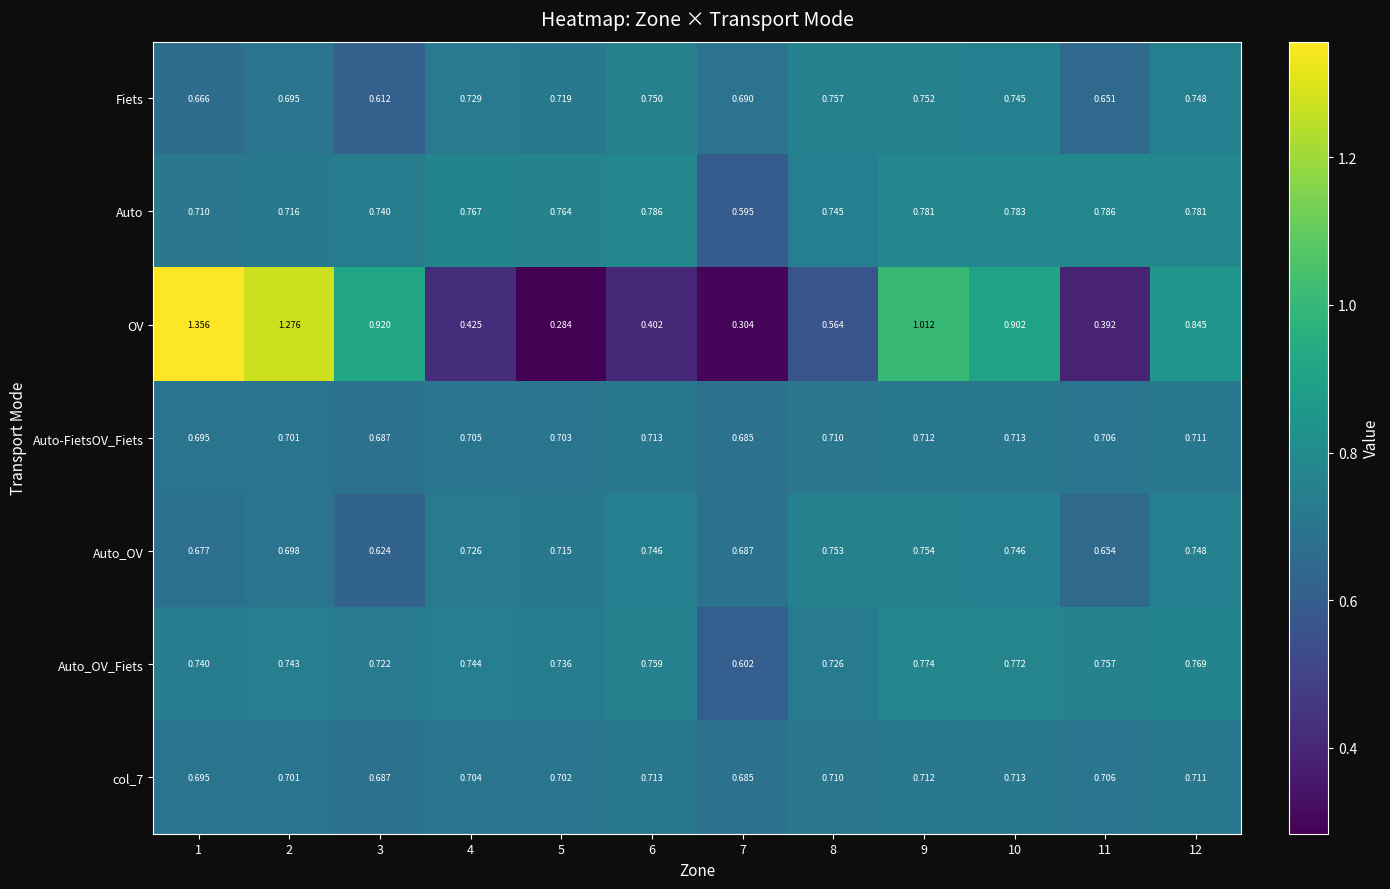

Which series has the largest total across all categories?

Auto